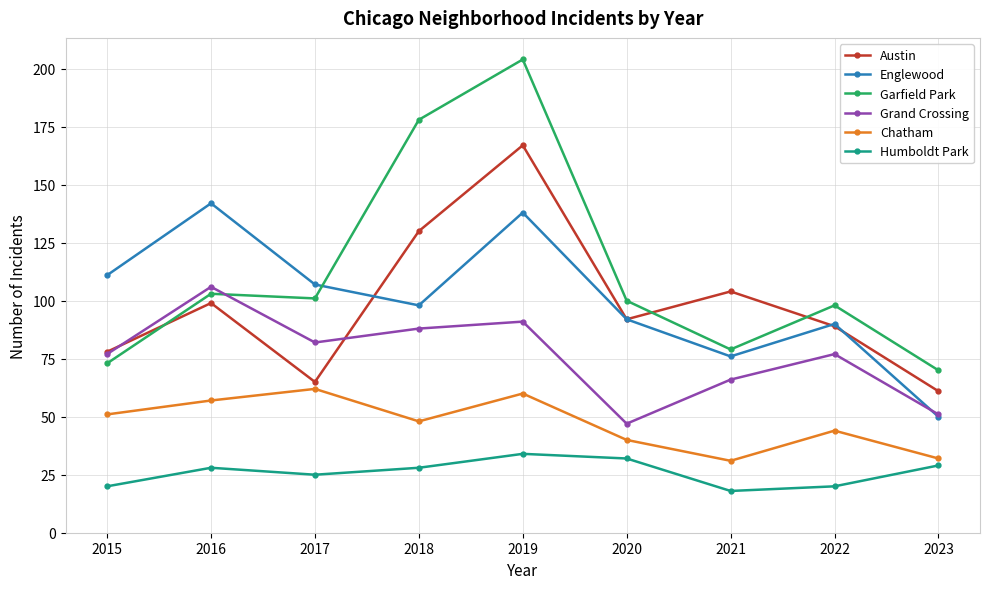

Reading right to left, what are all the values shown in this chart?

Austin: 61	89	104	92	167	130	65	99	78
Englewood: 50	90	76	92	138	98	107	142	111
Garfield Park: 70	98	79	100	204	178	101	103	73
Grand Crossing: 51	77	66	47	91	88	82	106	77
Chatham: 32	44	31	40	60	48	62	57	51
Humboldt Park: 29	20	18	32	34	28	25	28	20